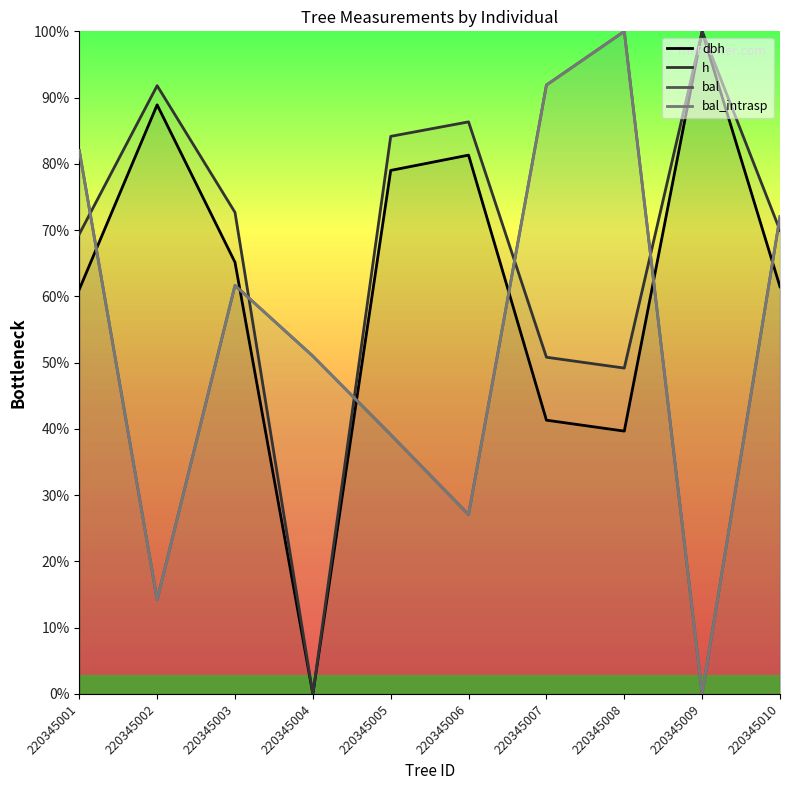

True or false: h and bal cross at least once.

True